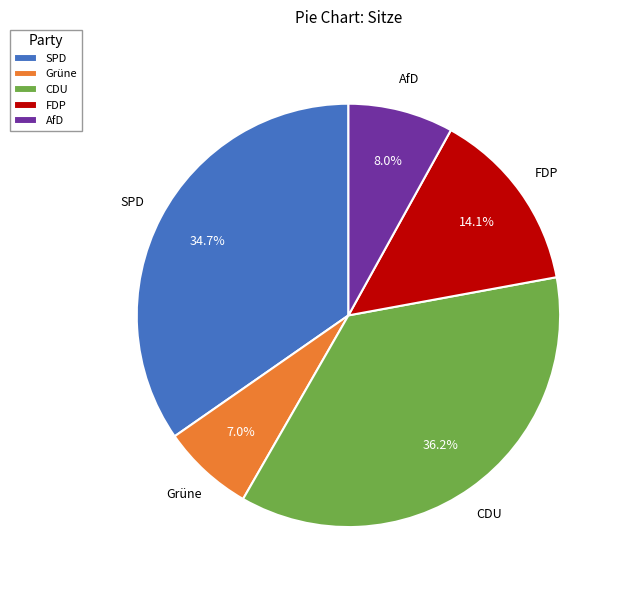

Between FDP and CDU, which is larger?

CDU